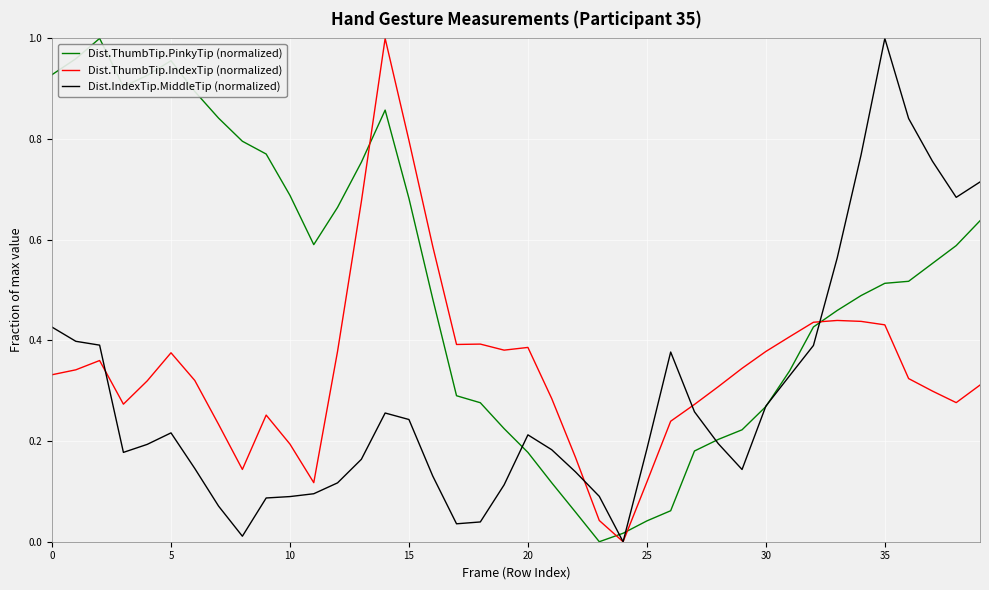

Which series has the largest total across all categories?

Dist.ThumbTip.PinkyTip (normalized)